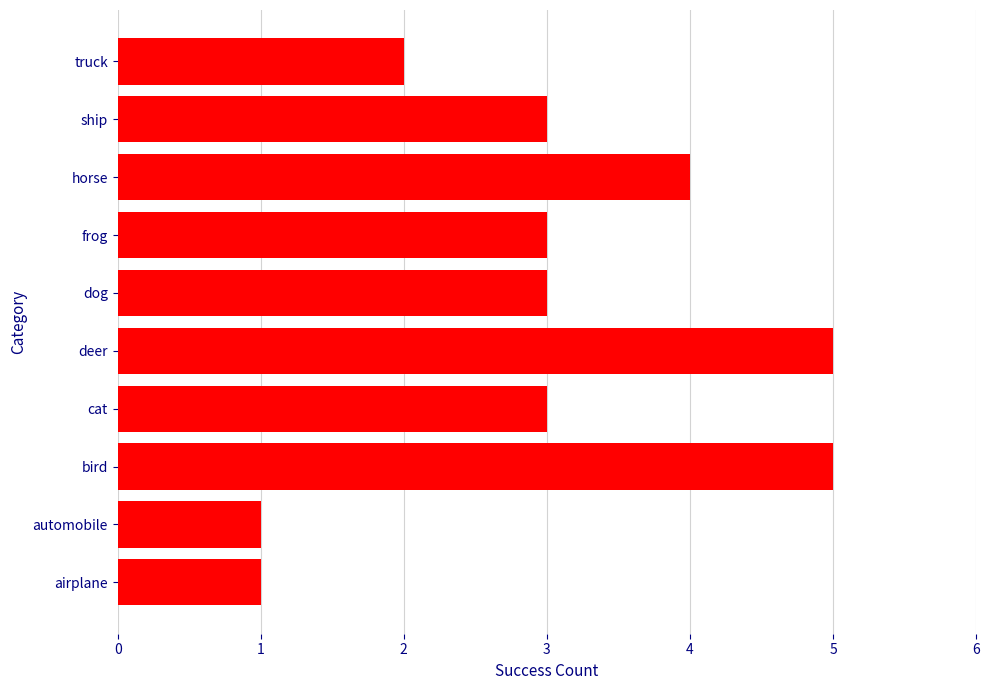

What is the approximate value at frog?

3